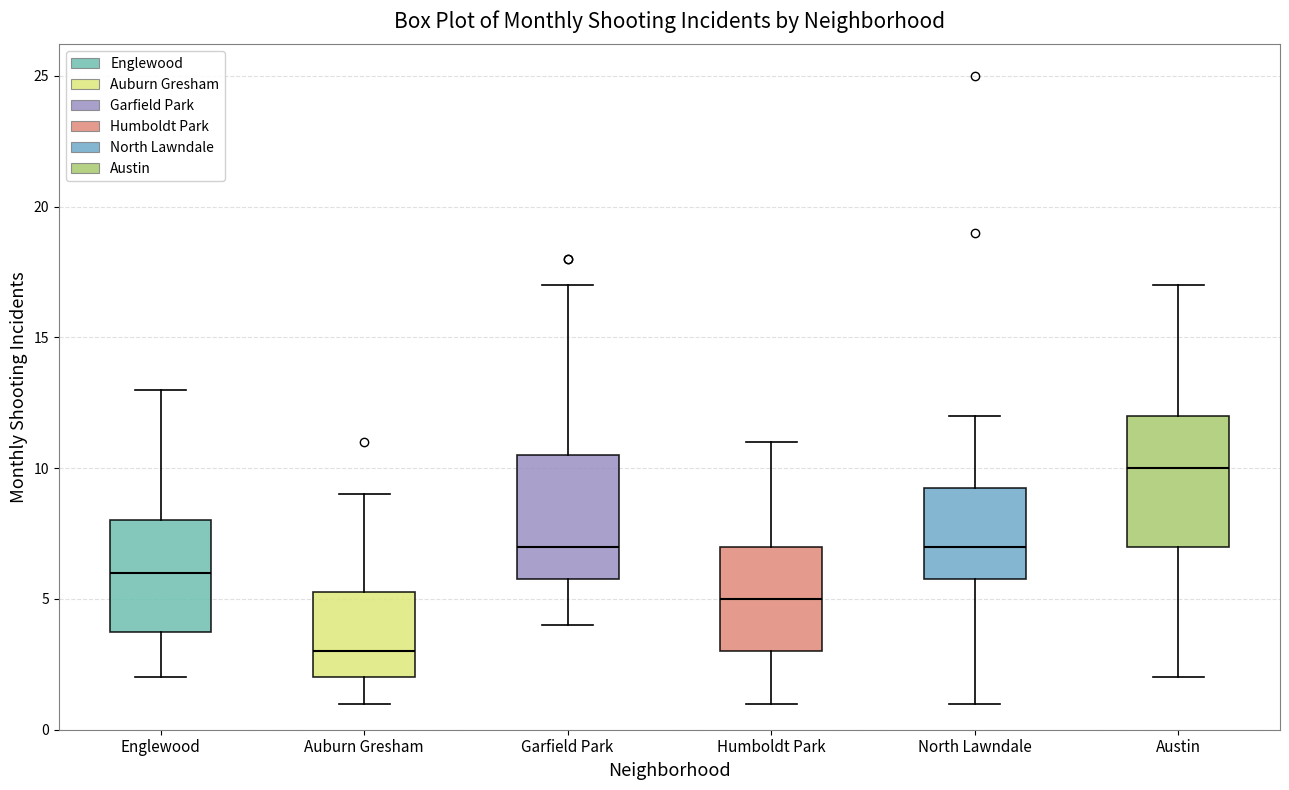

Which box's median line is the highest?

Austin